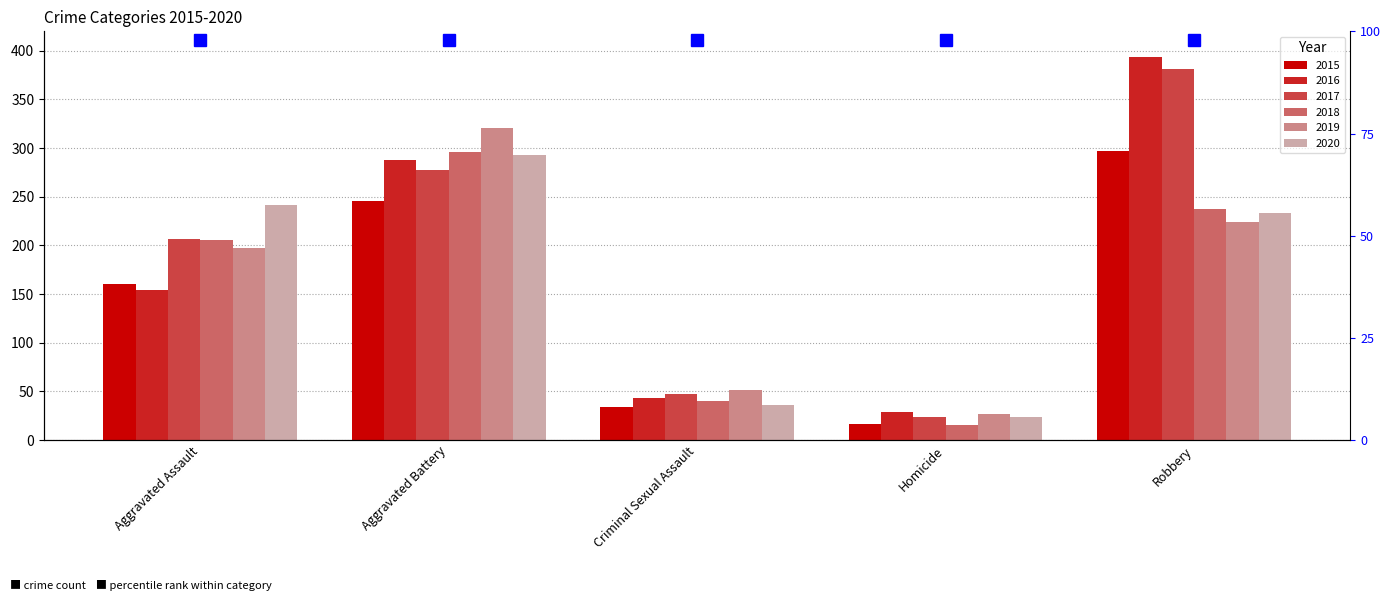

Which category has the highest value in the 2015 series?

Robbery